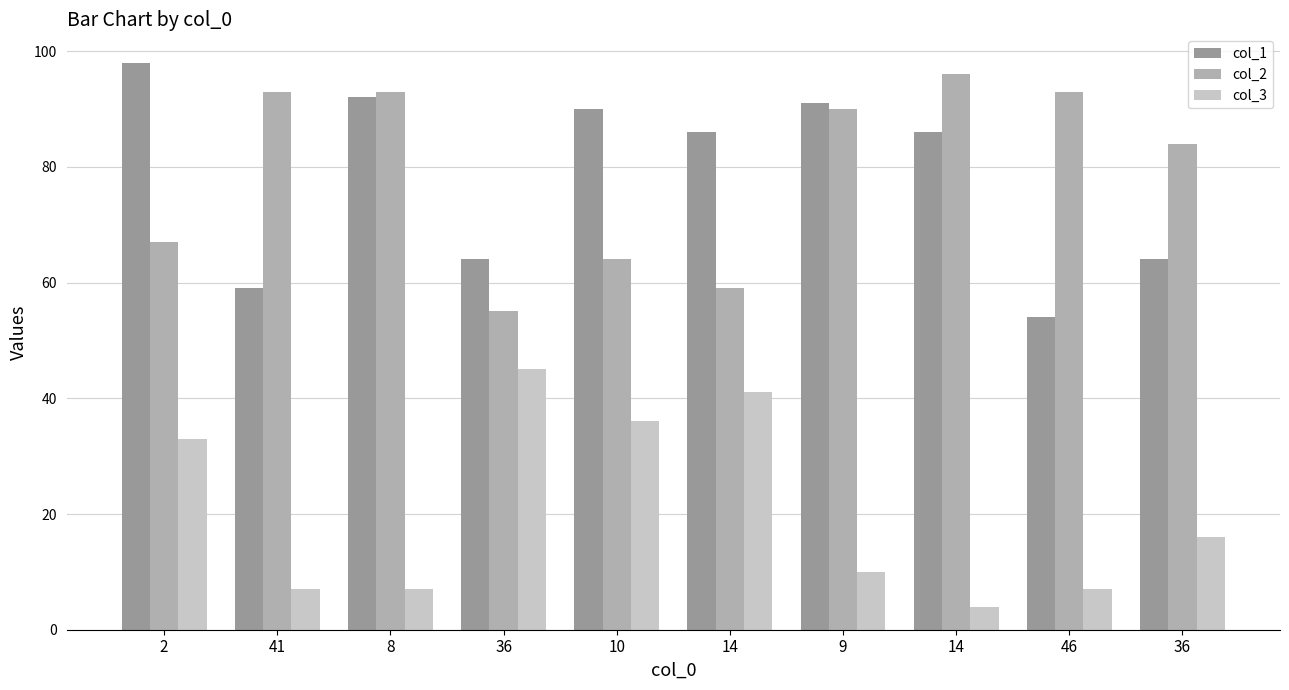

How many categories are shown in the chart?

10